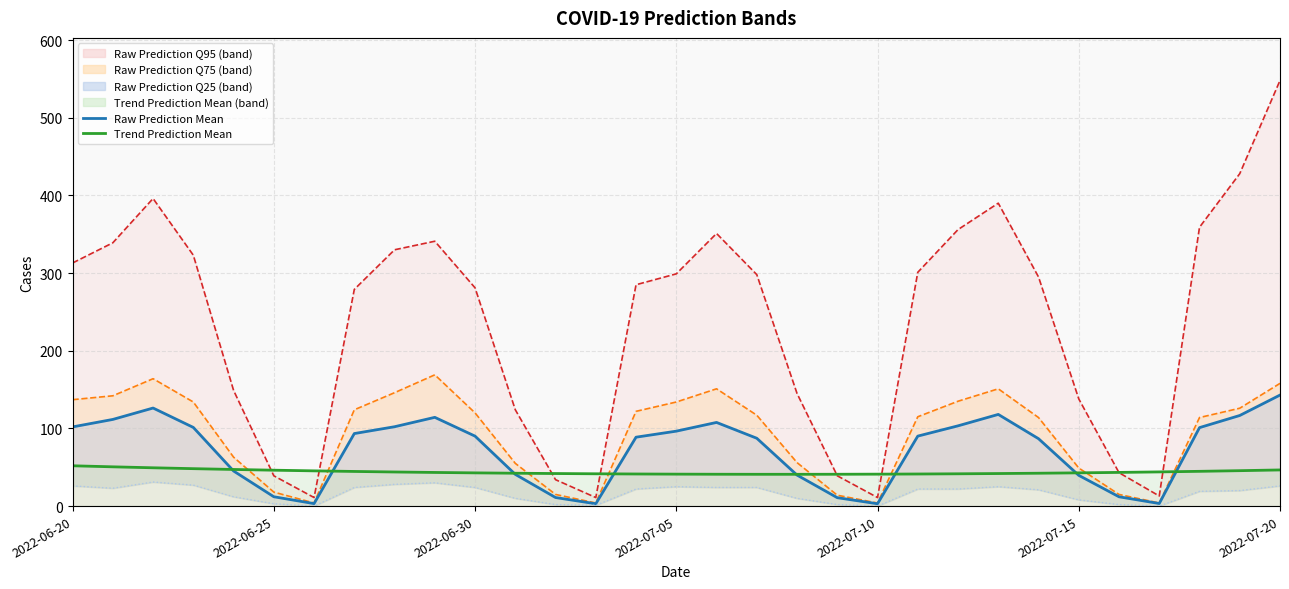

Is the value of Raw Prediction Q25 (line) at 28 greater than the value of Raw Prediction Q95 (line) at 2022-07-05?

No